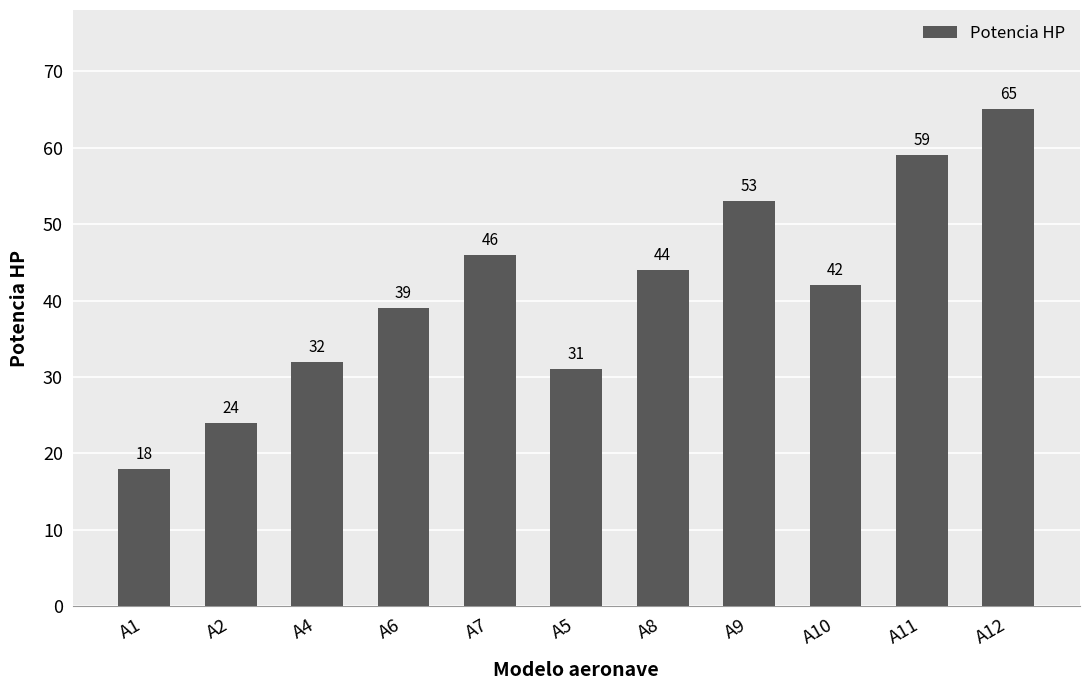

Between A4 and A8, which is larger?

A8